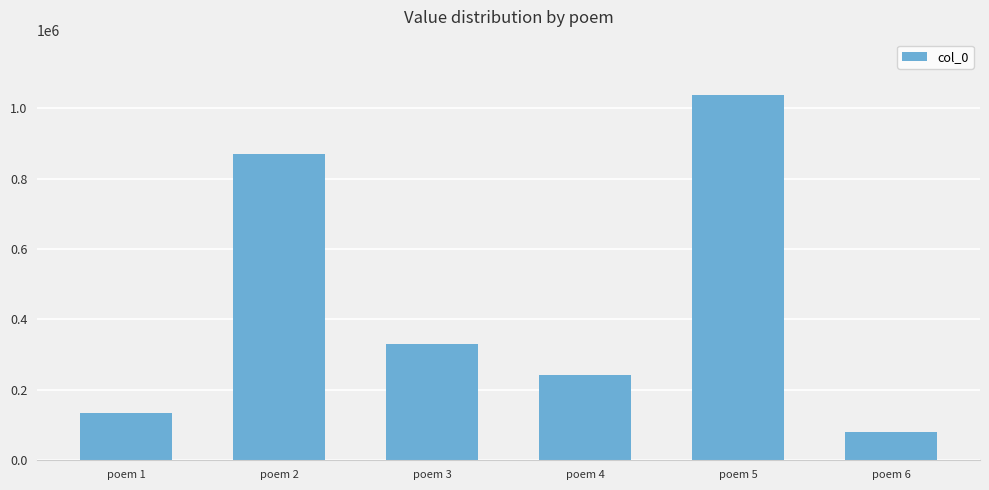

List the labels in order of value, smallest first.

poem 6, poem 1, poem 4, poem 3, poem 2, poem 5